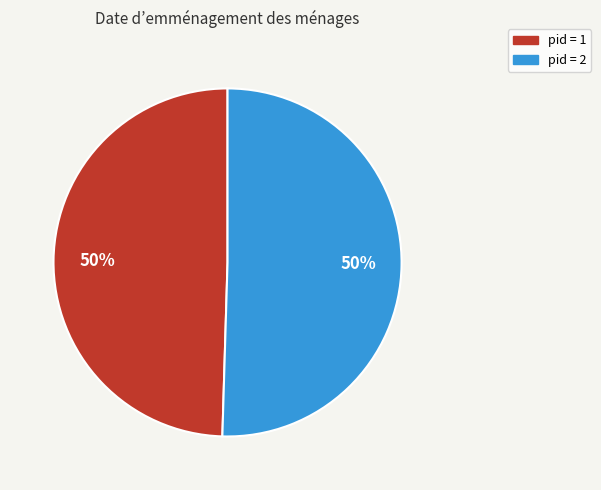

To the nearest percent, what is the average slice percentage?

50%